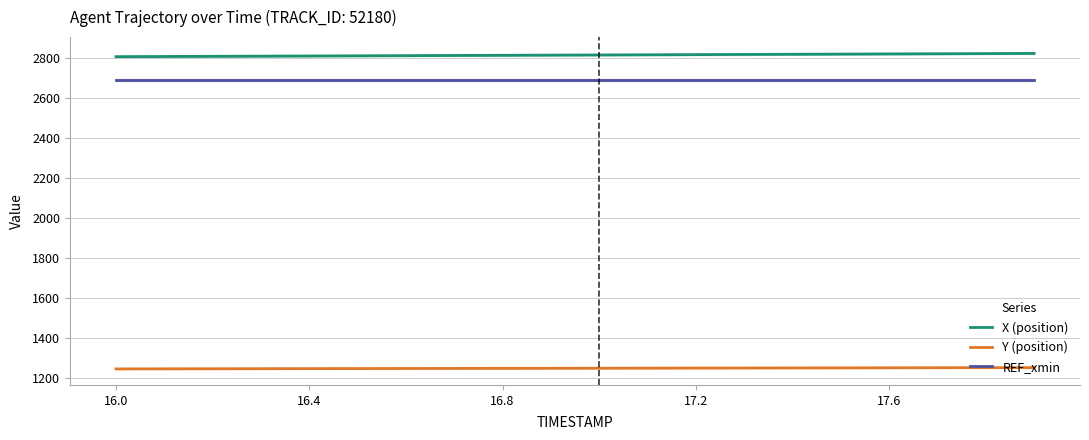

How many lines are shown in the chart?

3